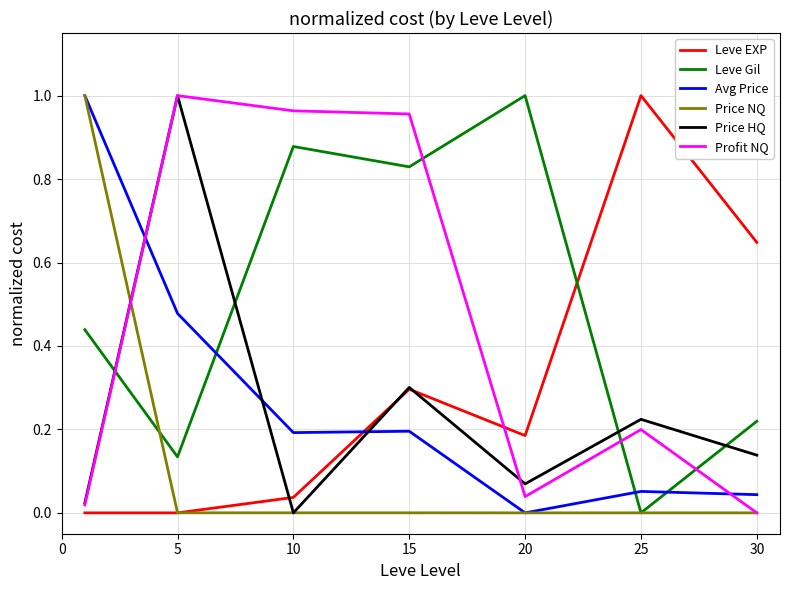

What is the sum of all Price HQ values?

1.8